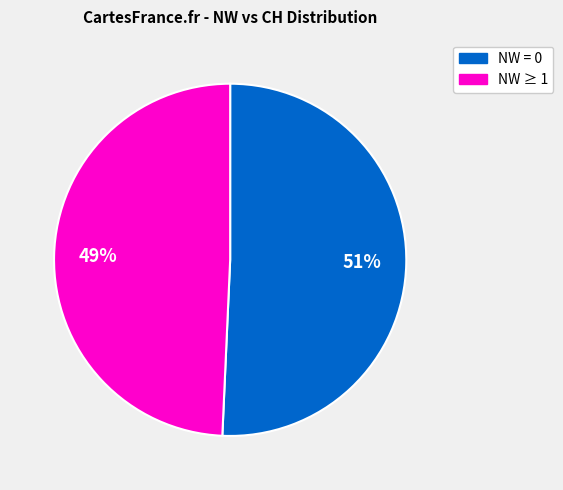

Is there any slice that represents more than half of the pie?

Yes